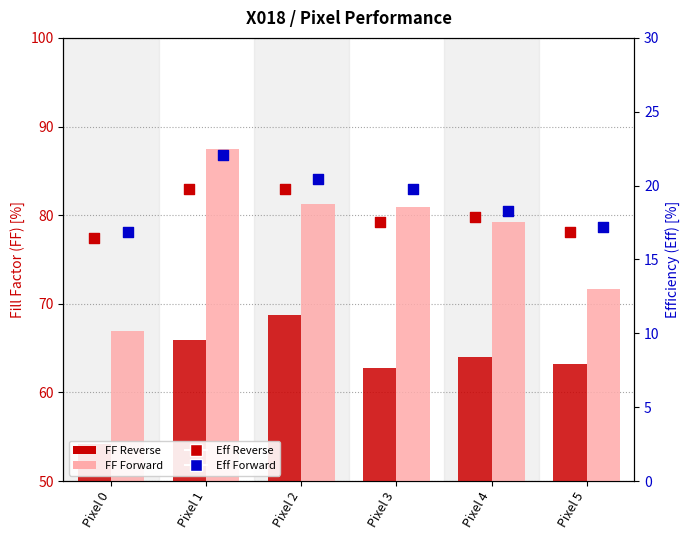

What are all the series names shown in the legend?

FF Reverse, FF Forward, Eff Reverse, Eff Forward